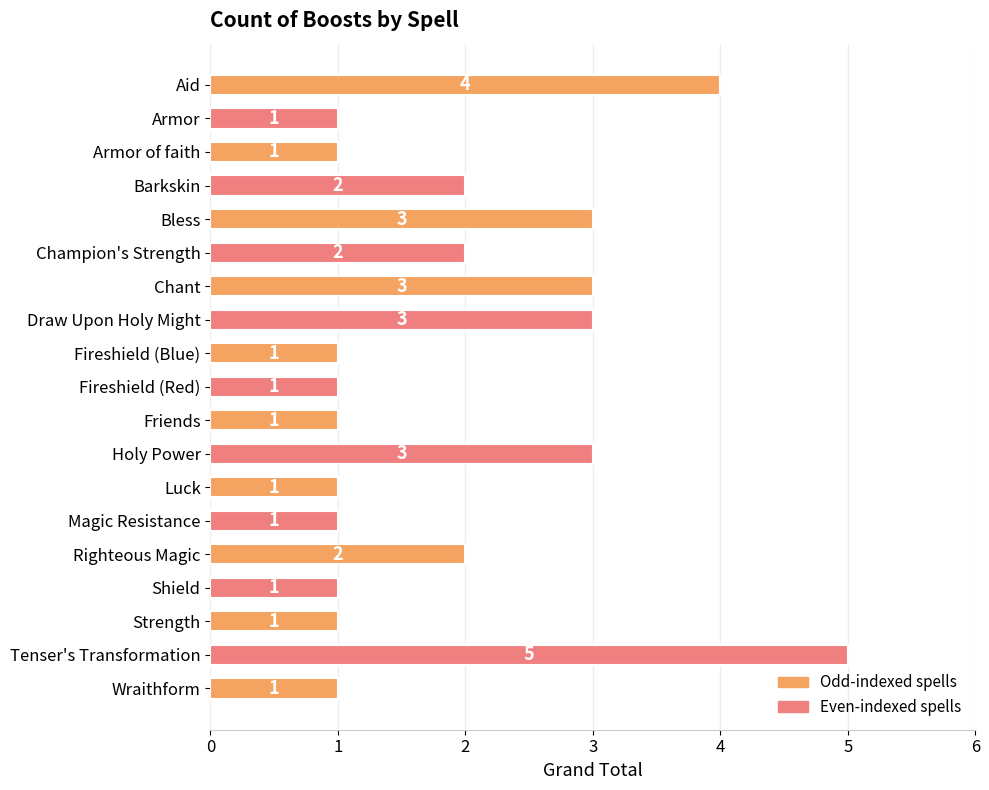

What is the label of the 10th bar from the top?

Fireshield (Red)